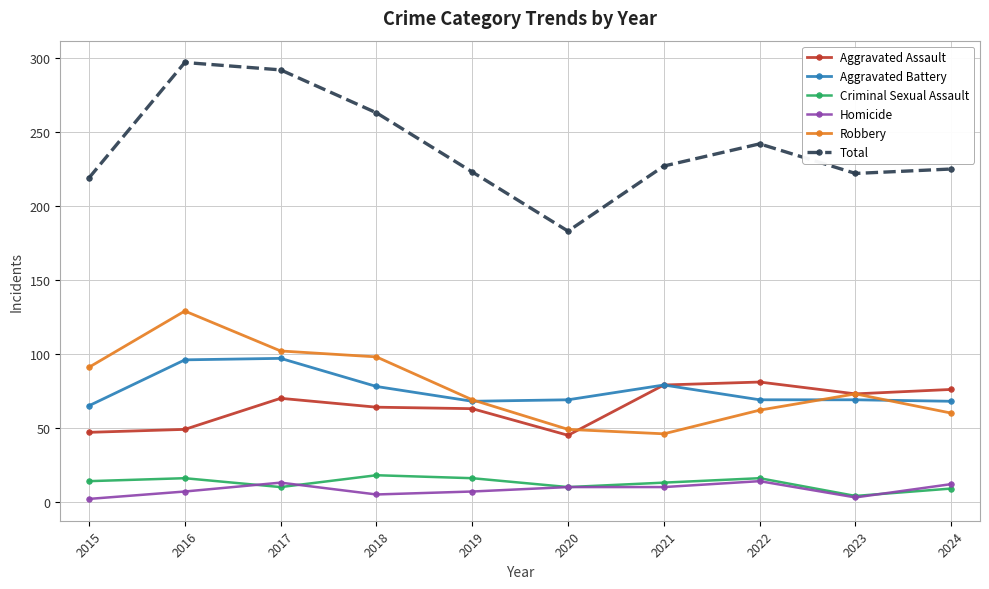

What is the lowest value of the Total series?

183